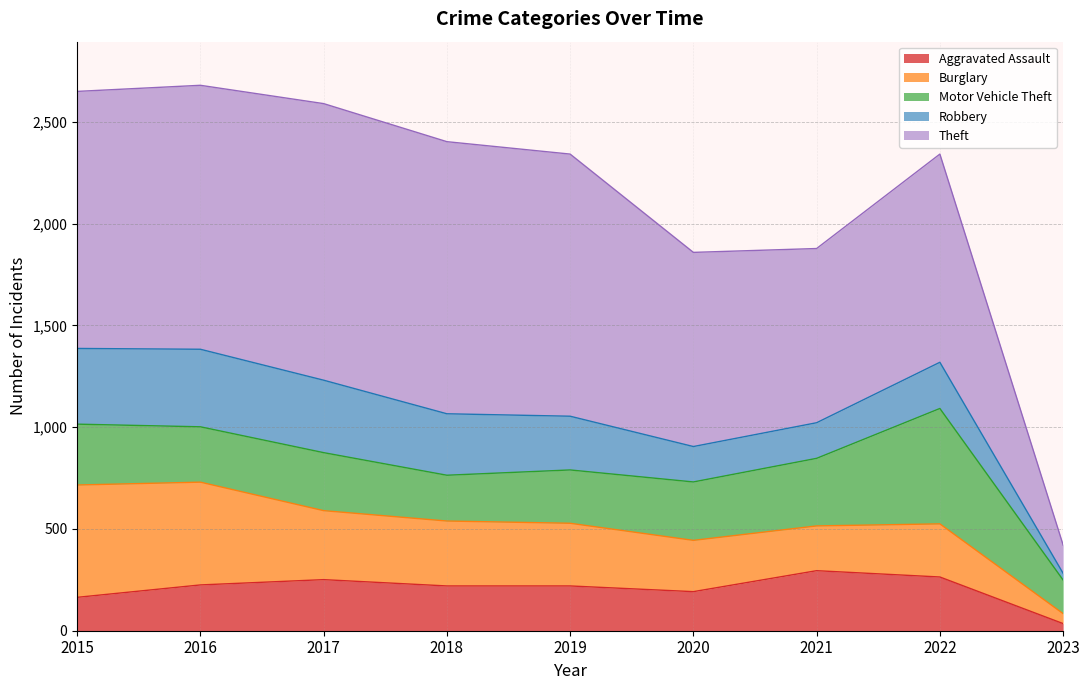

Rank the series by their maximum value, from lowest to highest.

Aggravated Assault, Robbery, Burglary, Motor Vehicle Theft, Theft